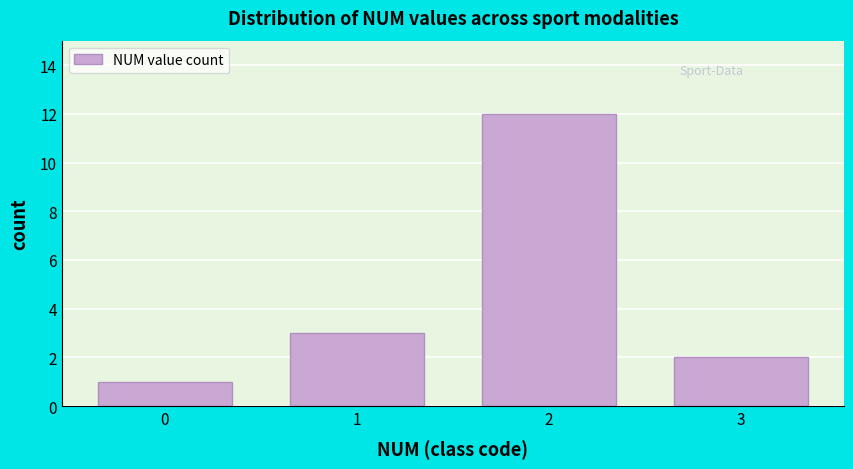

How tall is the bar that spans 0.5 to 1.5 on the x-axis? The values are not printed on the chart, so give them approximately, as read against the axis.

3